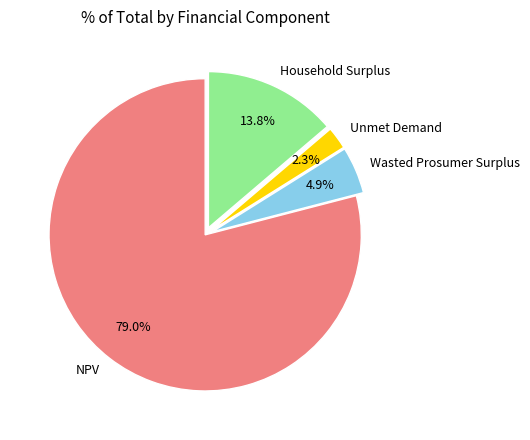

Is it true that Wasted Prosumer Surplus is 5% of the pie?

True